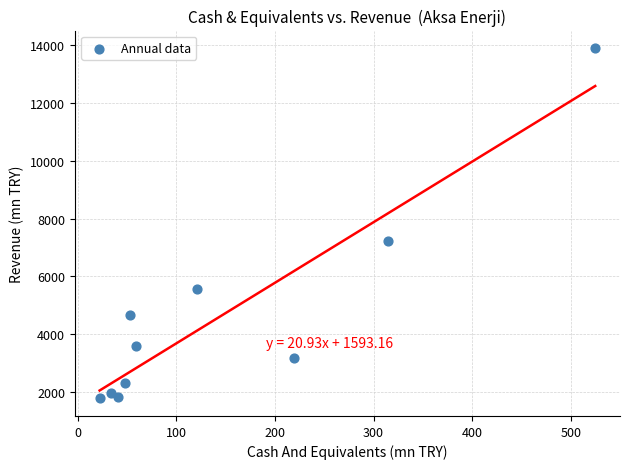

What Y value in the scatter plot is closest to 7836?

7230.5